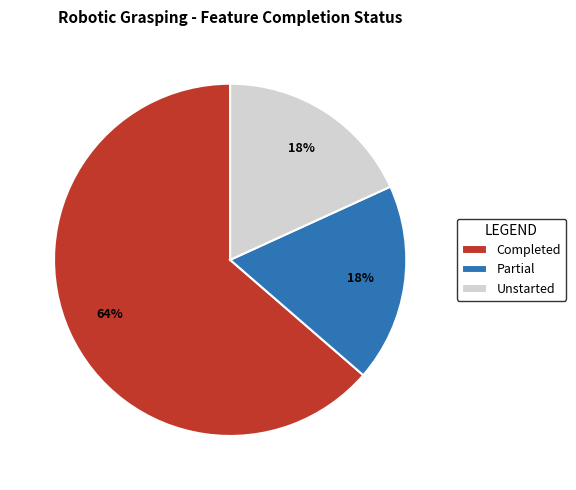

Which category has the biggest portion of the pie?

Completed